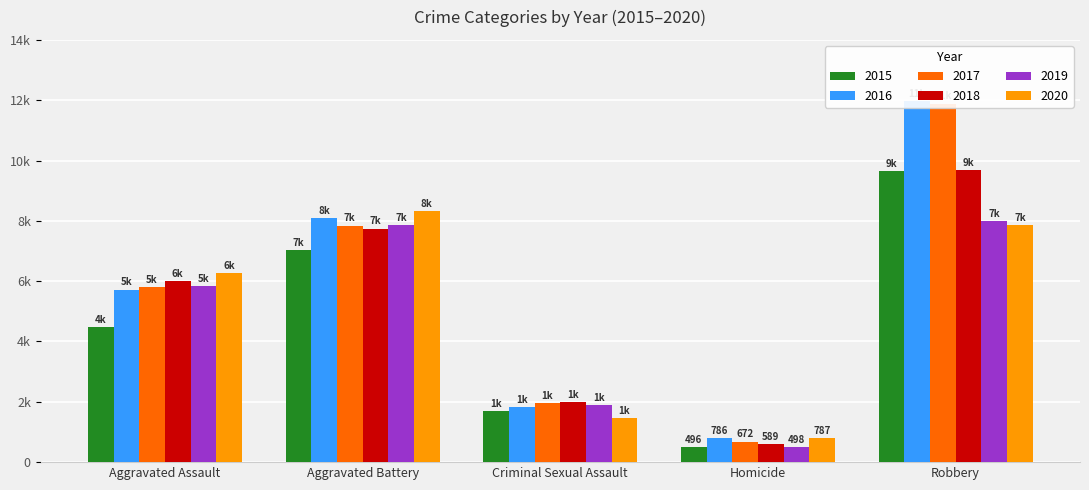

At Criminal Sexual Assault, list the series in order from smallest to largest.

2020, 2015, 2016, 2019, 2017, 2018